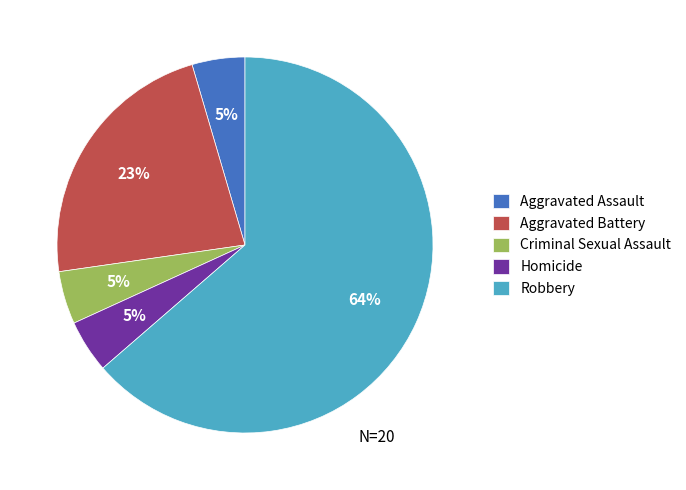

Which has a higher value, Aggravated Battery or Robbery?

Robbery